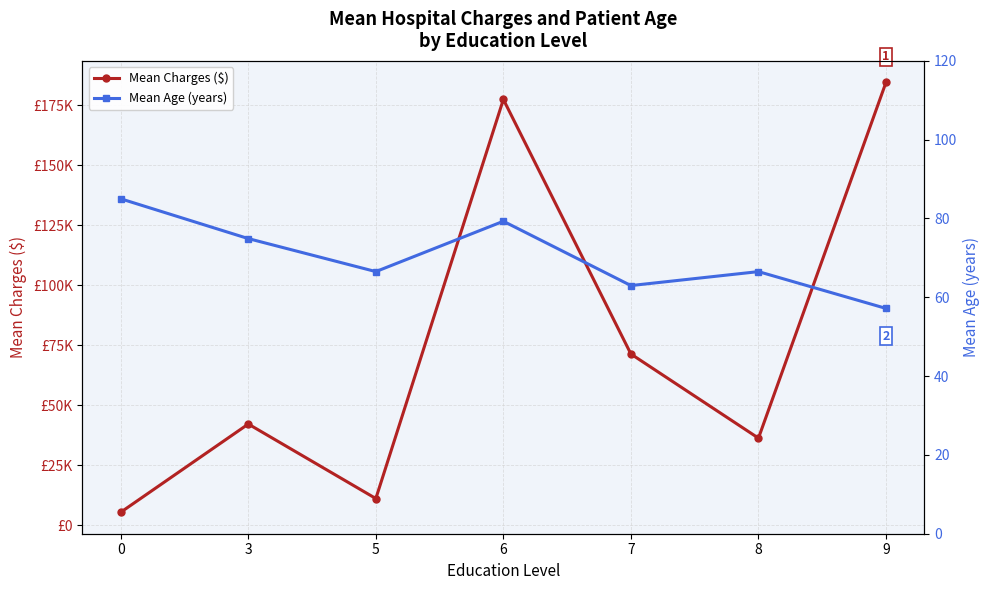

The Mean Age (years) series shows 66.5 at 5. True or false?

True